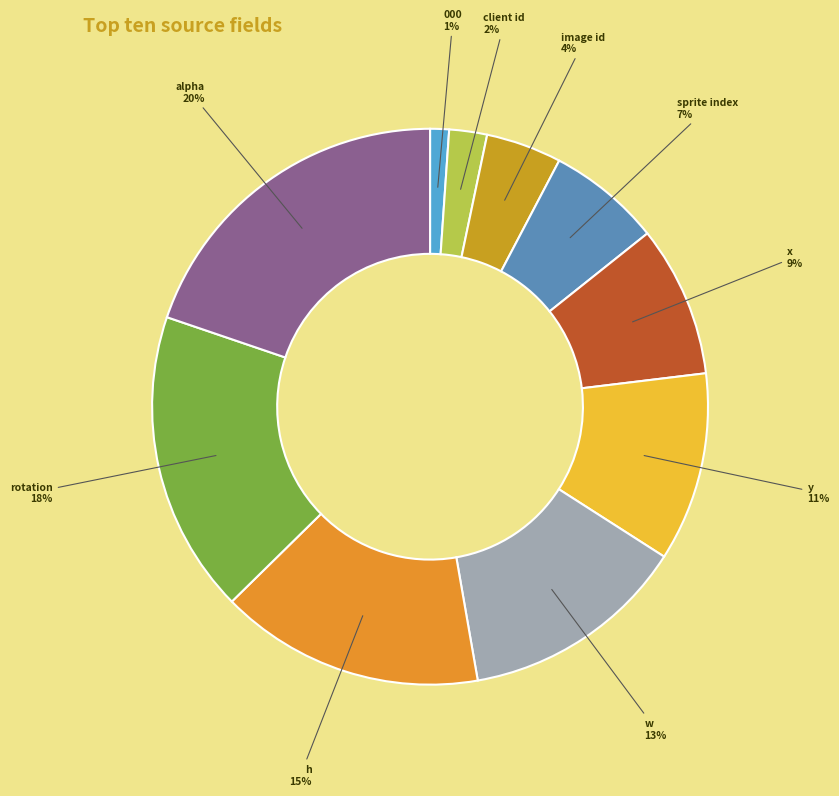

What is the ratio of the value at sprite index to the value at alpha?

0.3